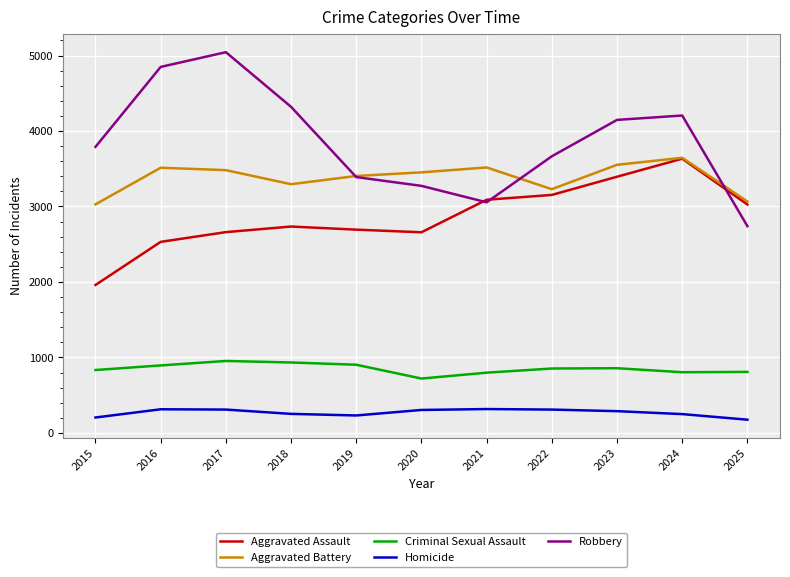

How many lines are shown in the chart?

5